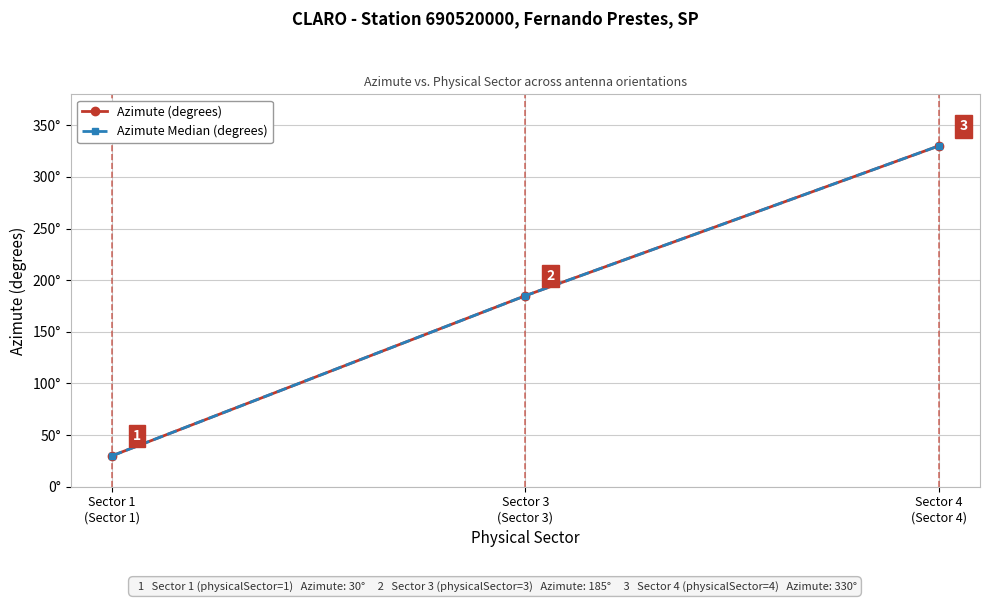

Does the chart display data point markers on the line(s)?

Yes